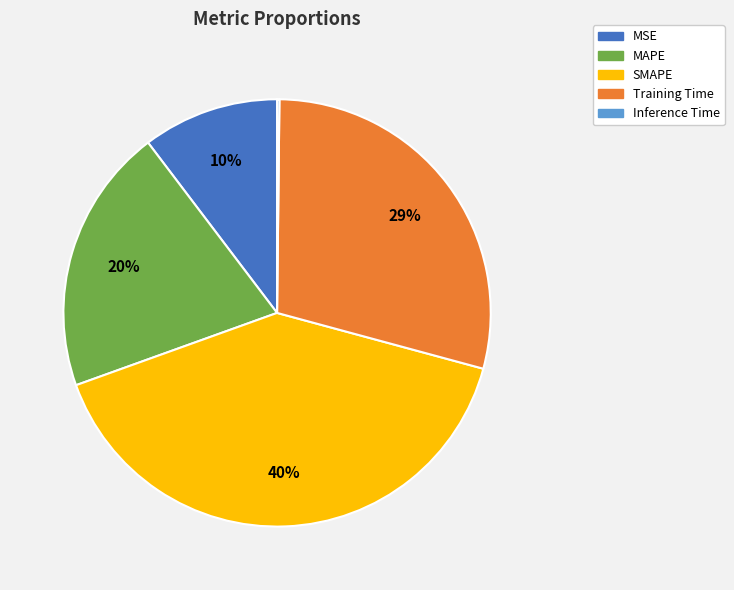

To the nearest percent, what portion does MSE represent?

10%